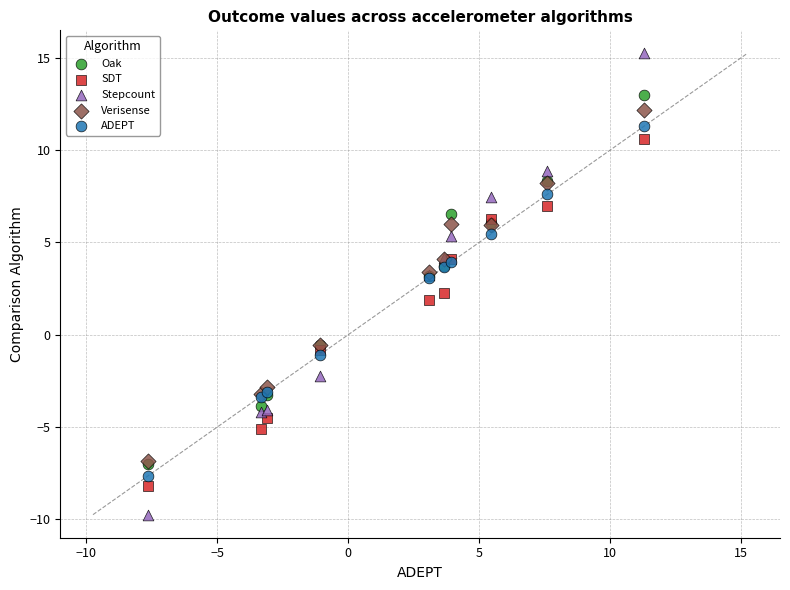

In the SDT series, what Y value is closest to 1?

1.9